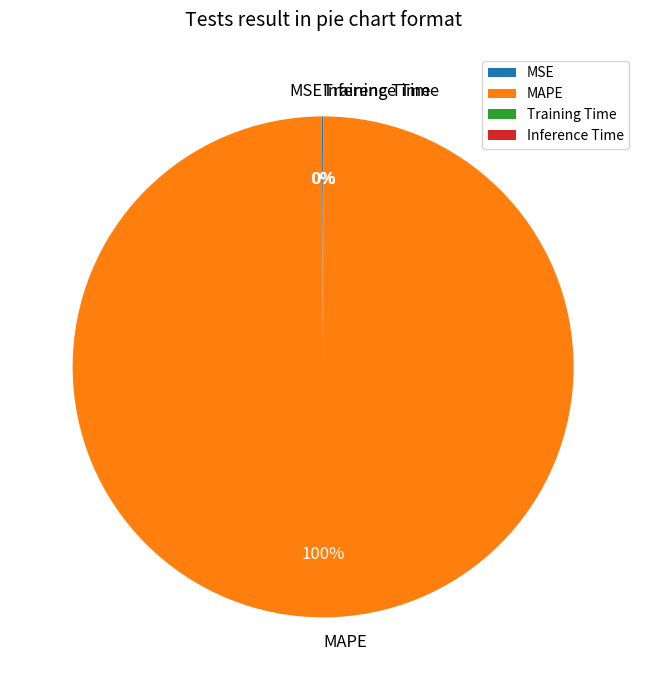

To the nearest percent, what is the difference between the largest and smallest slice percentages?

100%